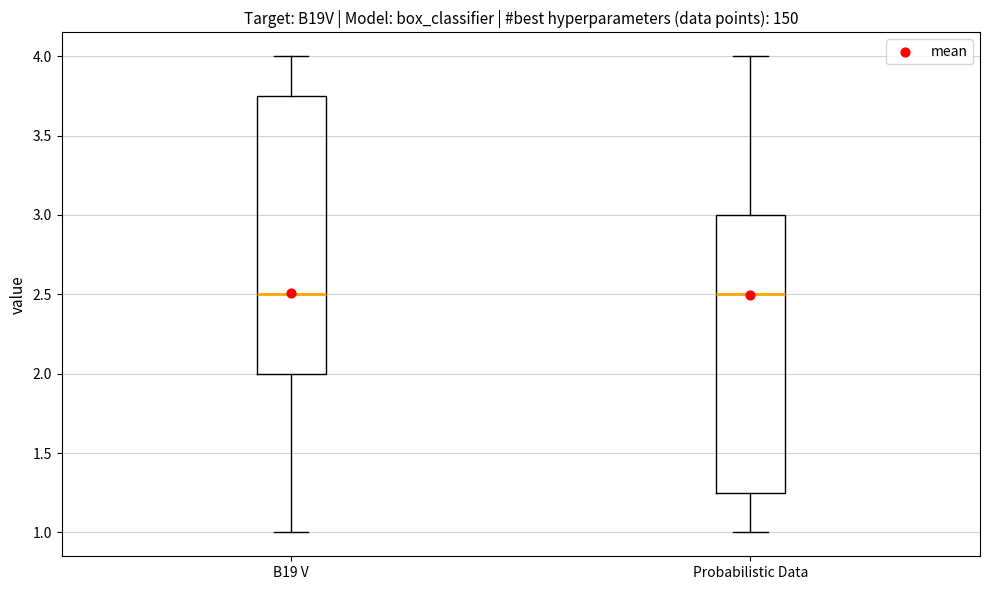

Reading left to right, read every box against the y-axis: the position of its median line, the range the box covers, and the ends of its whiskers. The values are not printed on the chart, so give them approximately, as read against the axis.

B19 V: median 2.50, box 2.00 to 3.75, whiskers 1.00 to 4.00
Probabilistic Data: median 2.50, box 1.25 to 3.00, whiskers 1.00 to 4.00